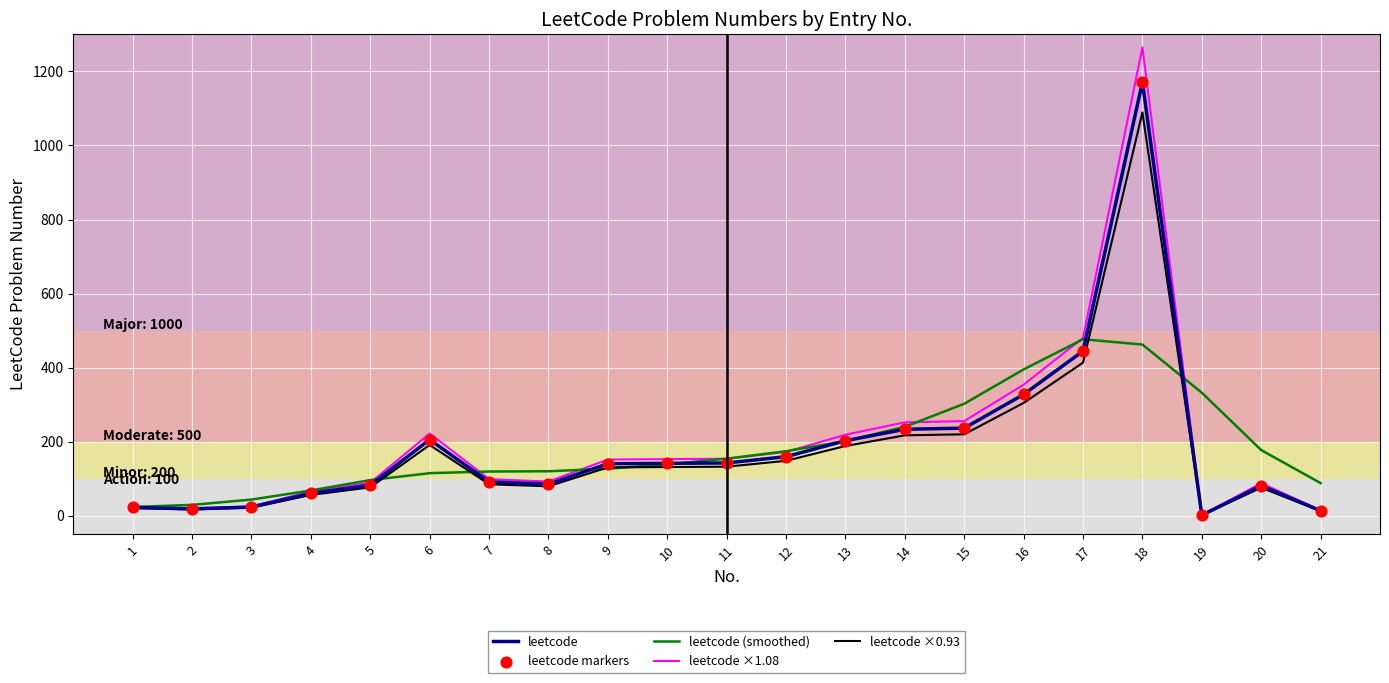

At which category is the sum across all series the highest?

18